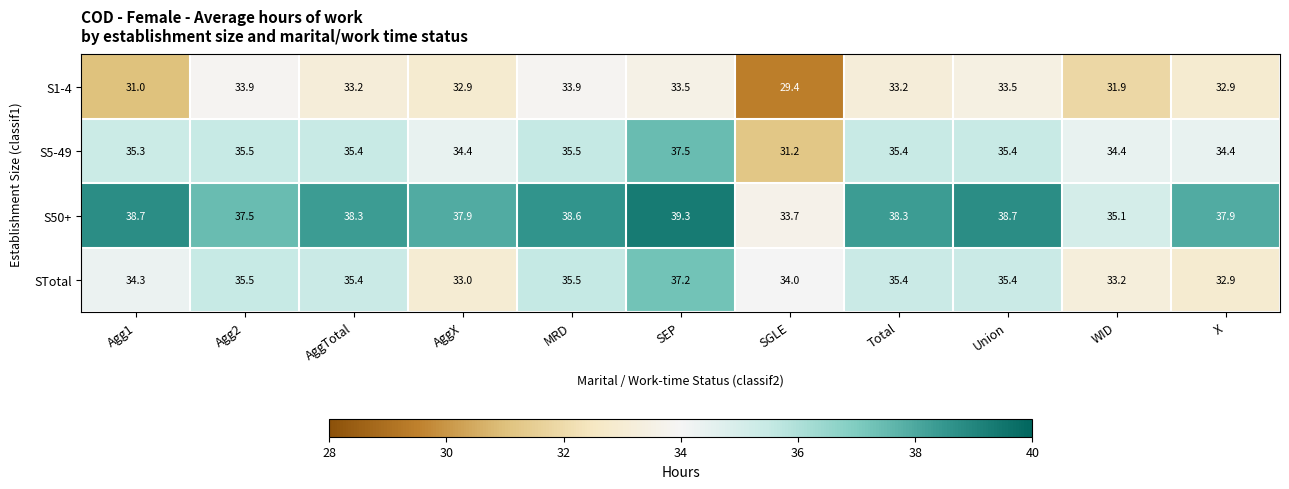

At which category is the sum across all series the highest?

SEP